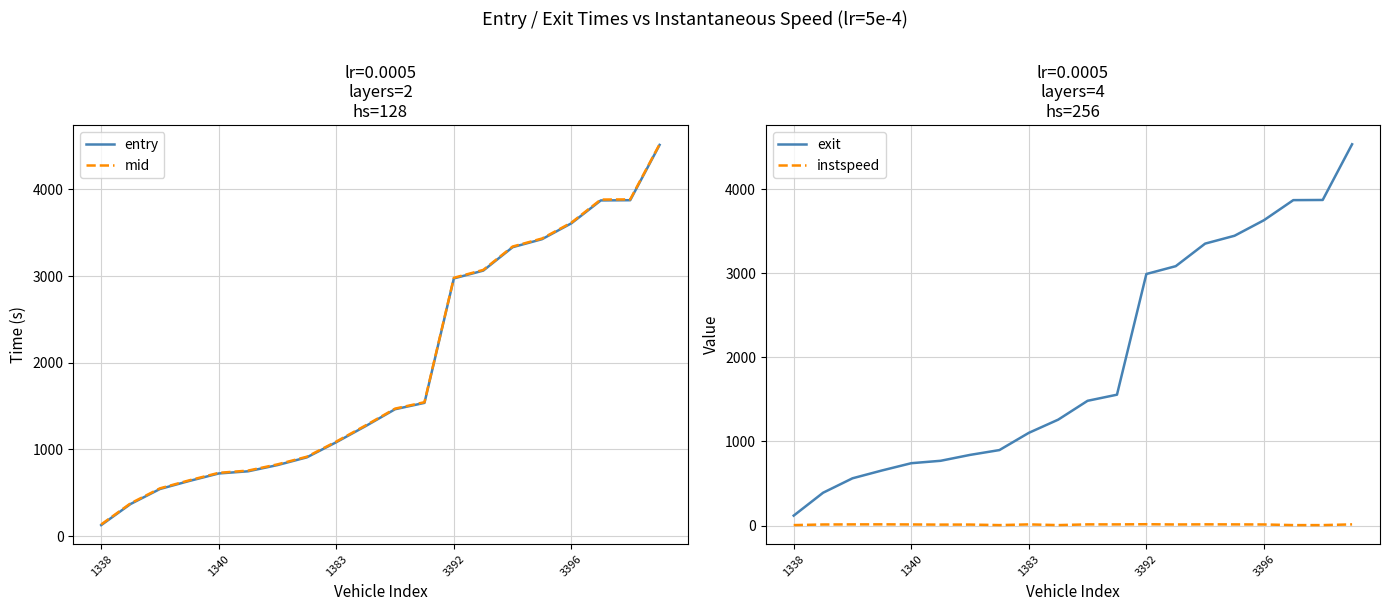

List the series in order of their peak value, highest first.

exit, mid, entry, instspeed